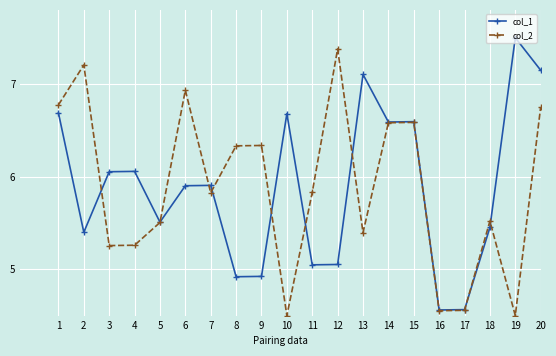

What is the spread (max minus min) of values at 11?

0.8